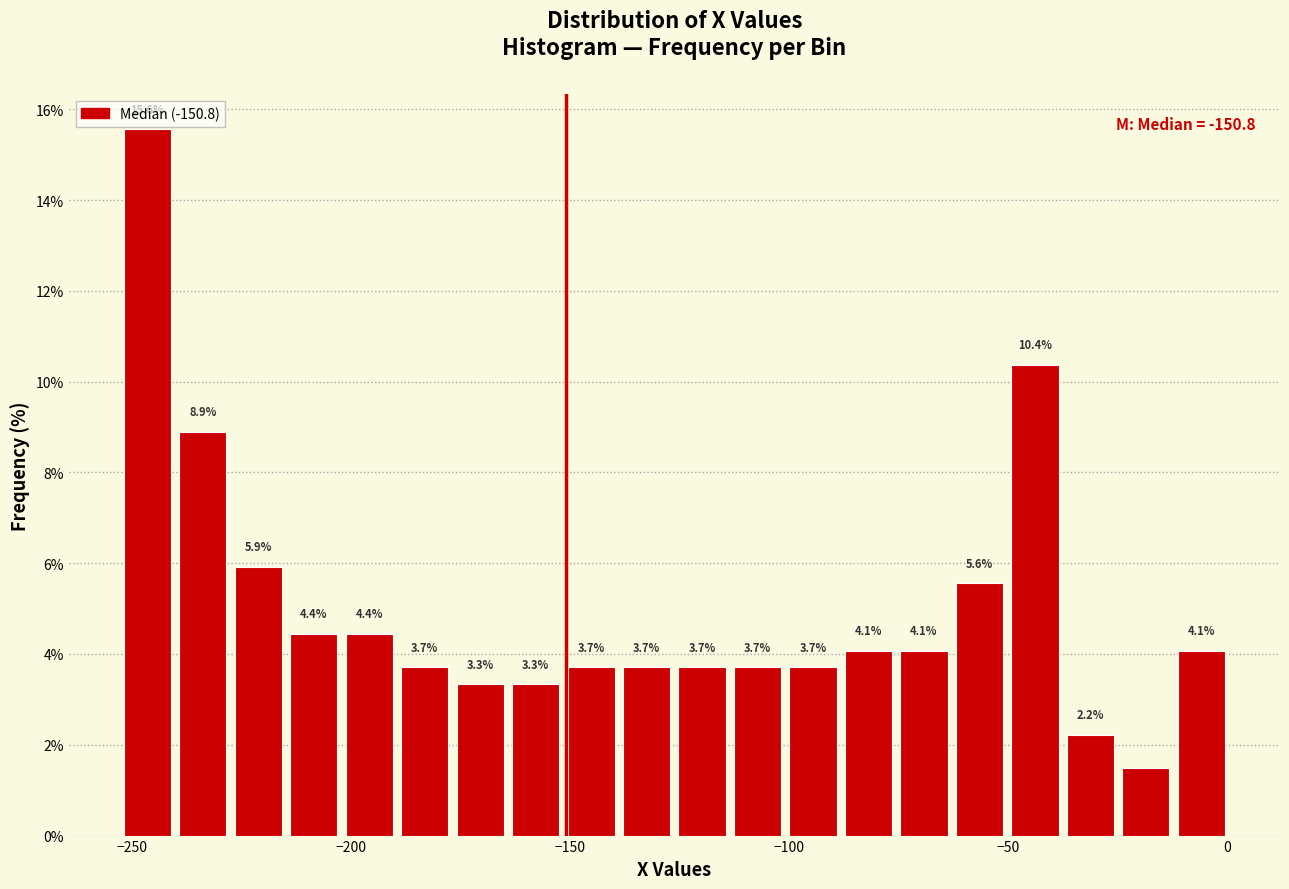

Around what value on the x-axis is the tallest bar? Give the approximate position of its centre, as read against the axis.

-245